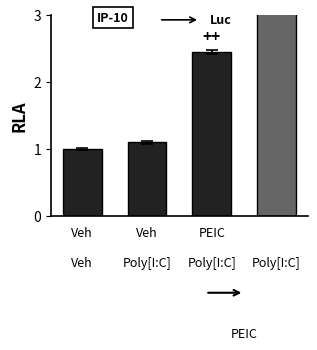

Which category has the highest value across all series?



Poly[I:C]